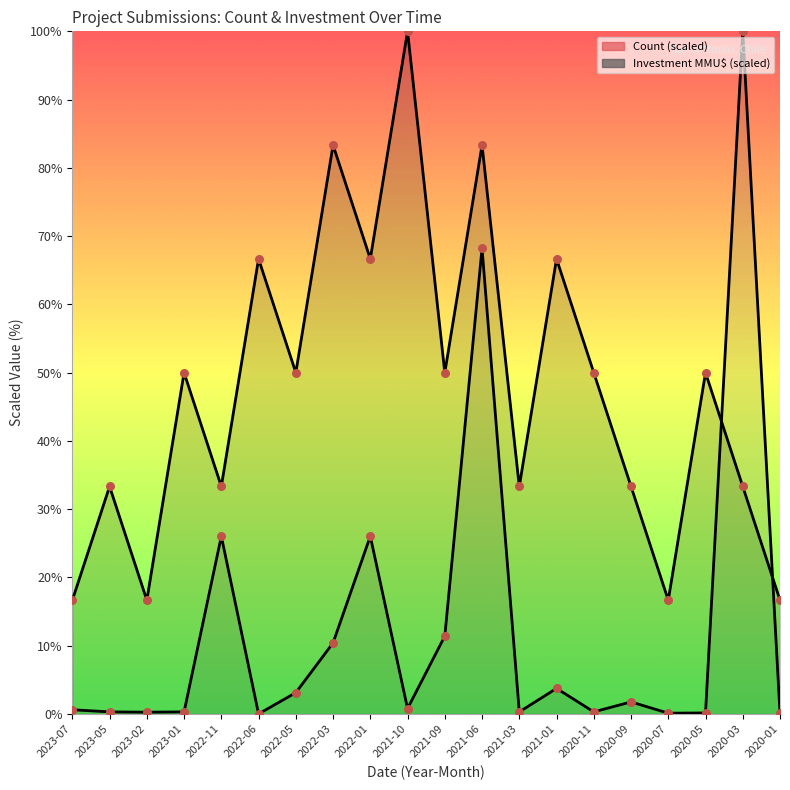

Which series reaches the maximum Y coordinate?

Count